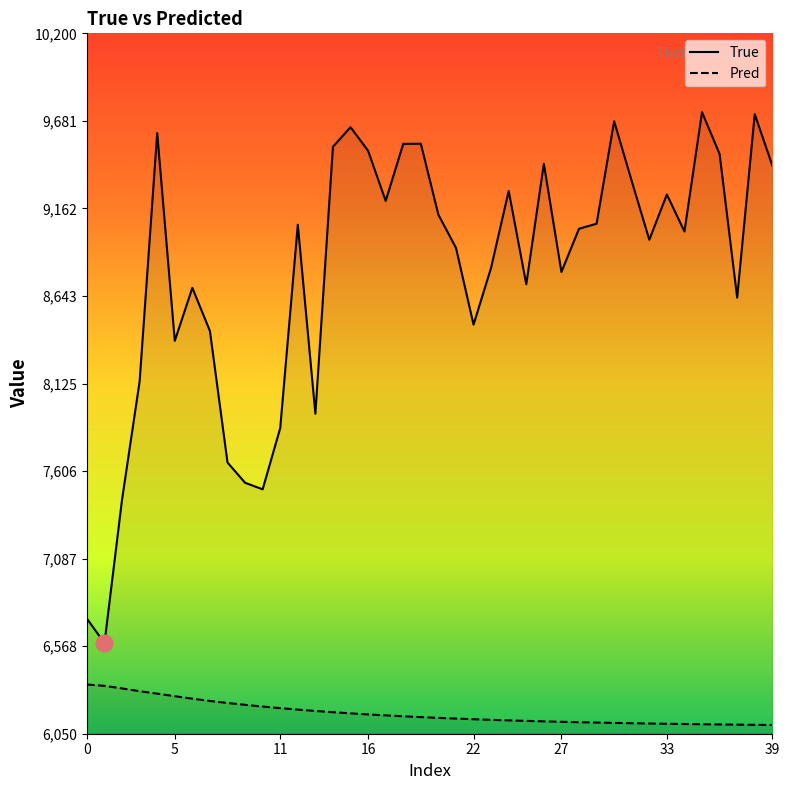

Rank the series by their maximum value, from highest to lowest.

True, Pred